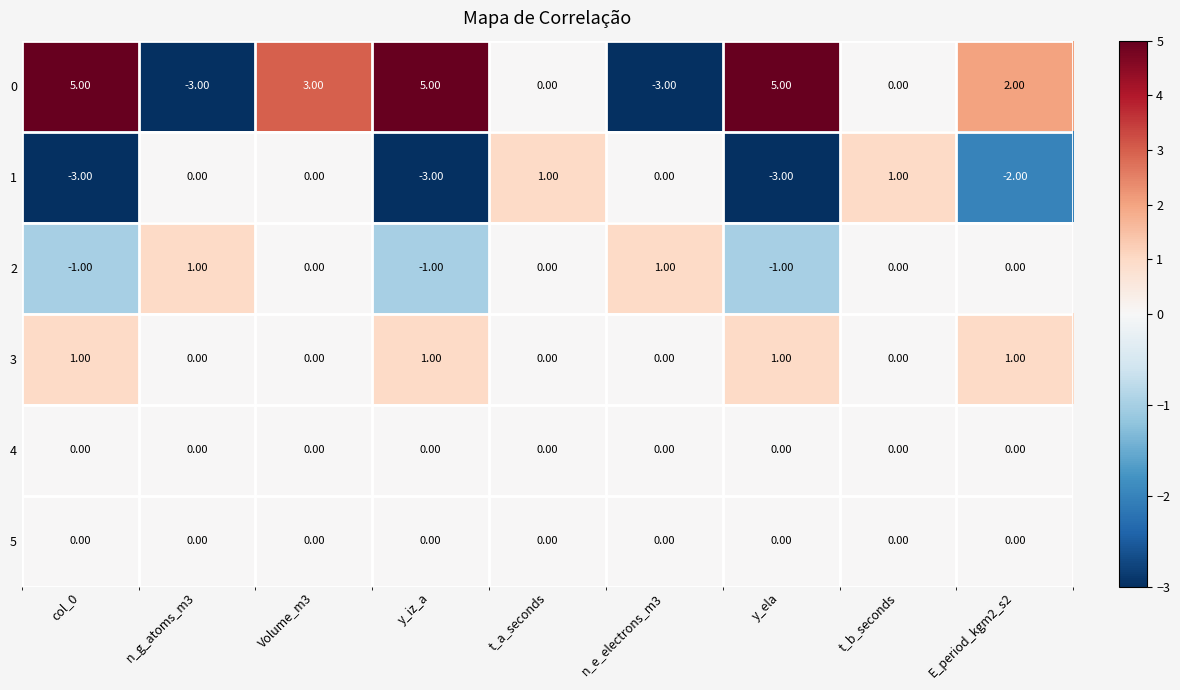

Is the value of 2 at n_e_electrons_m3 greater than the value of 1 at y_ela?

Yes